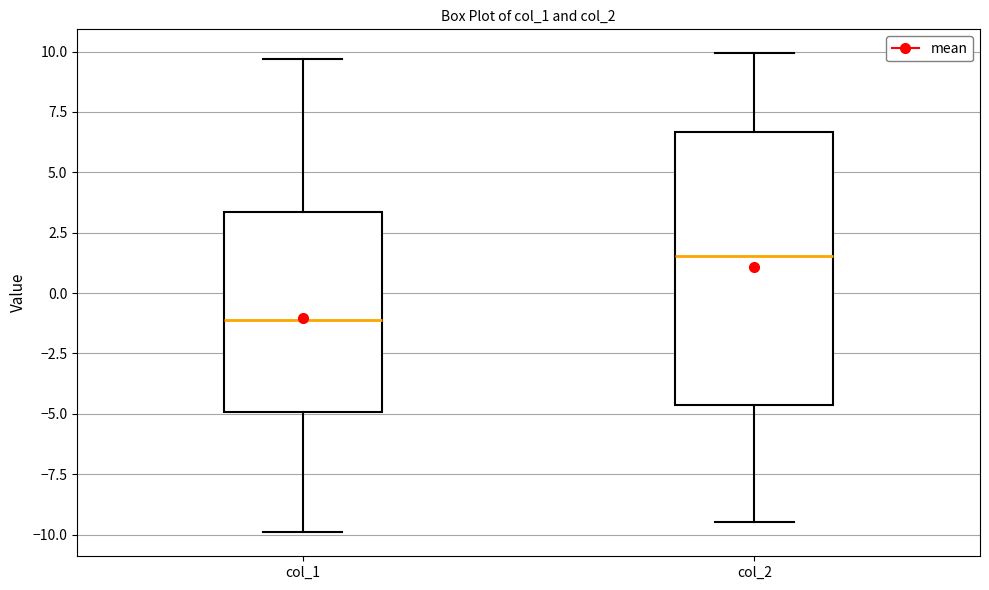

Where does the median line of the box for col_1 sit on the y-axis? The values are not printed on the chart, so give them approximately, as read against the axis.

-1.0